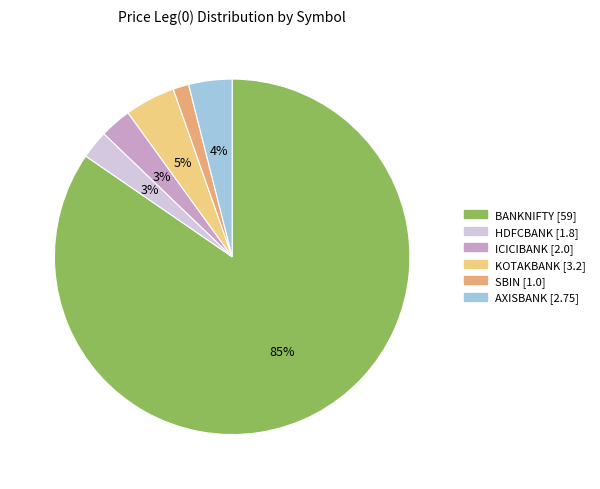

Which category has the smallest portion of the pie?

SBIN